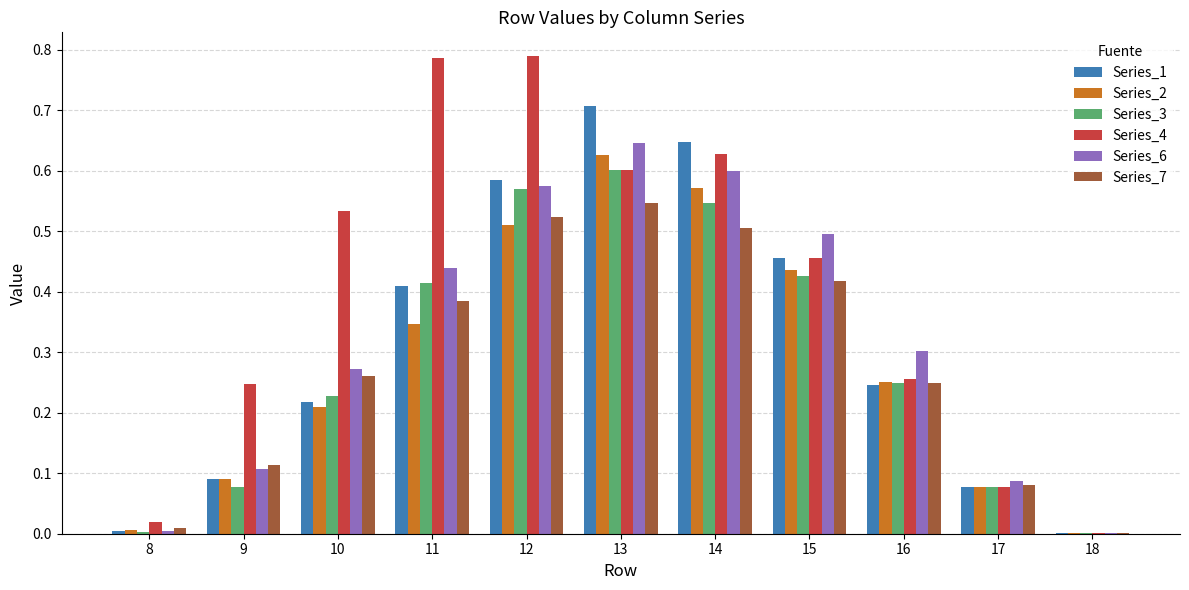

Is the value of Series_2 at 16 greater than the value of Series_4 at 18?

Yes